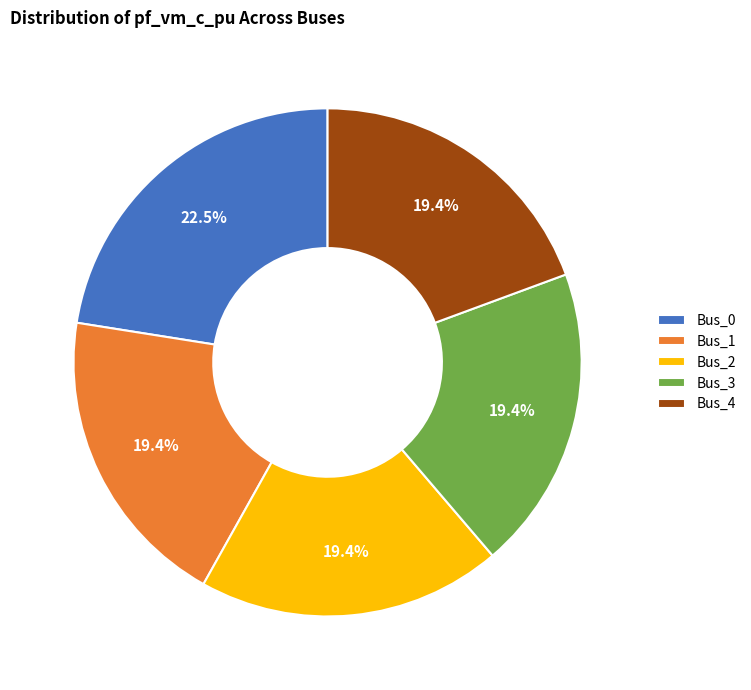

Does any single category account for the majority?

No